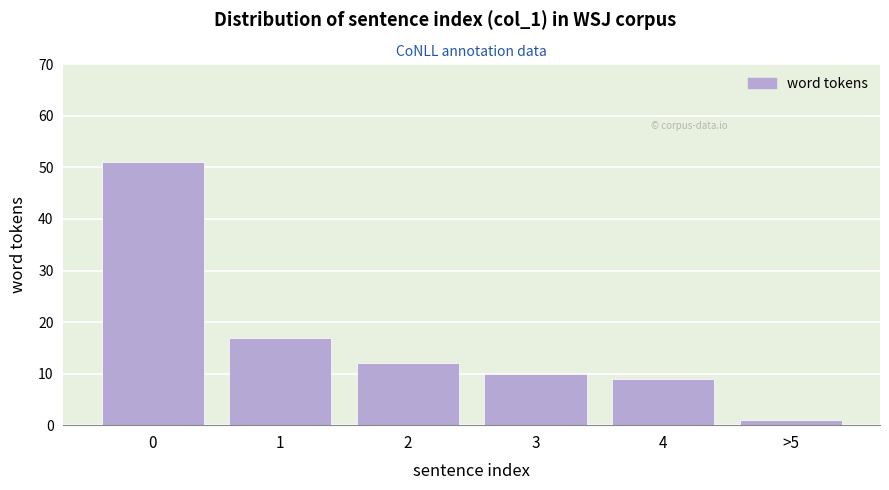

Reading left to right, list all the values displayed in this chart.

0=51	1=17	2=12	3=10	4=9	>5=1